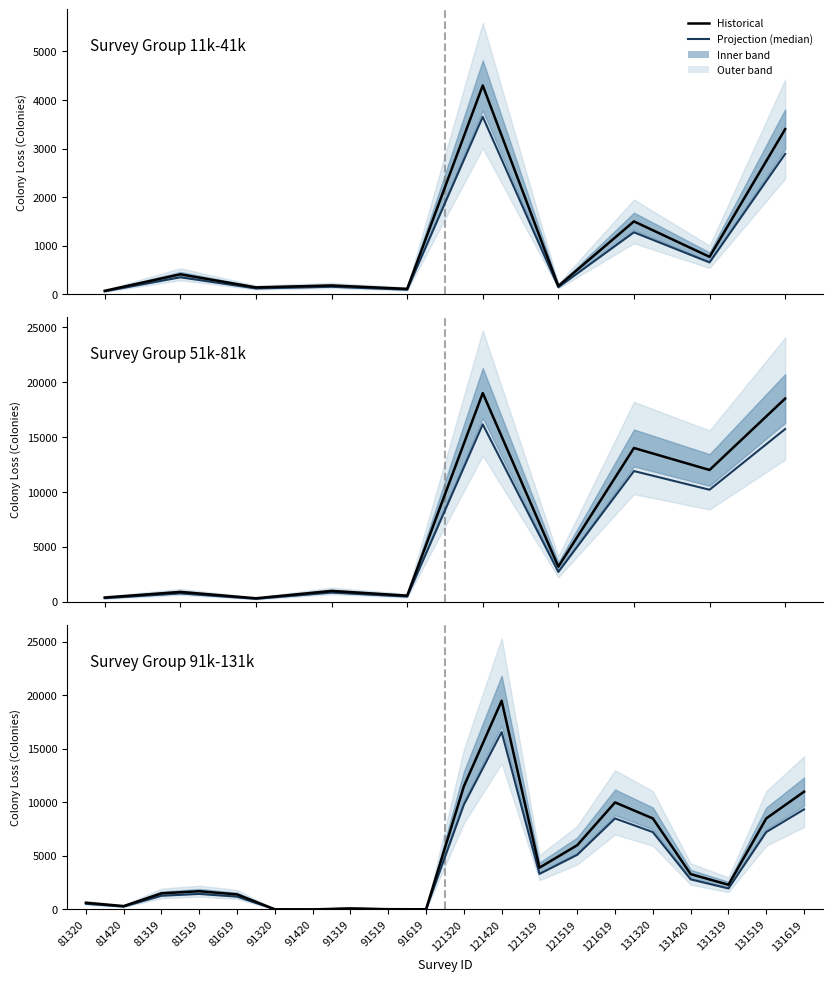

What position from the left is 91619?

10